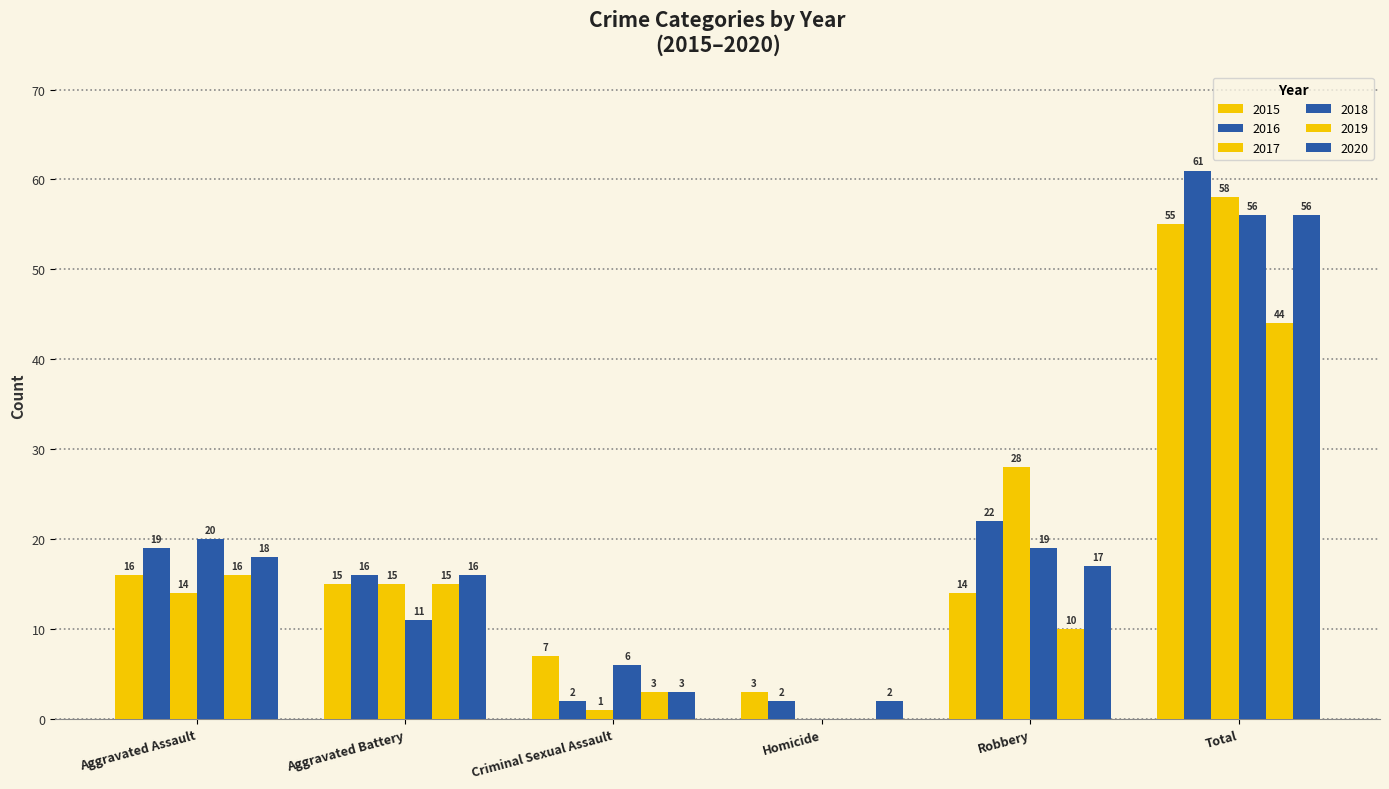

How many values in 2019 are above zero?

5